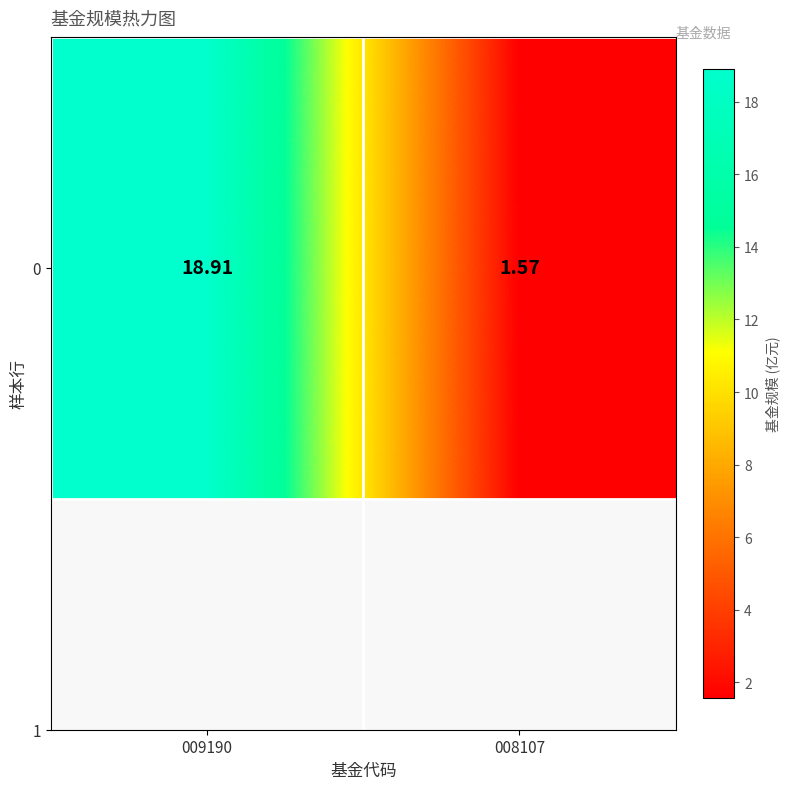

True or false: the data shows 1.6 at 008107.

True